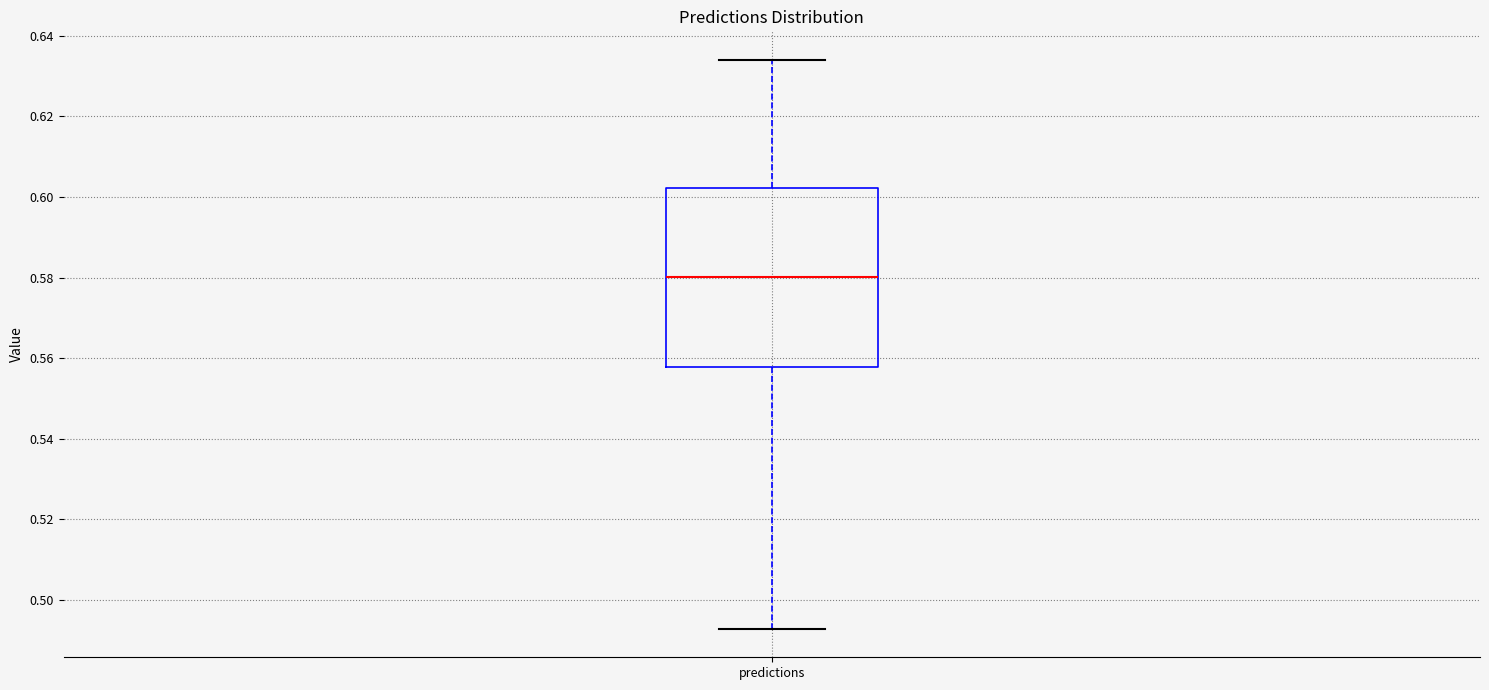

Where does the median line of the box for predictions sit on the y-axis? The values are not printed on the chart, so give them approximately, as read against the axis.

0.580